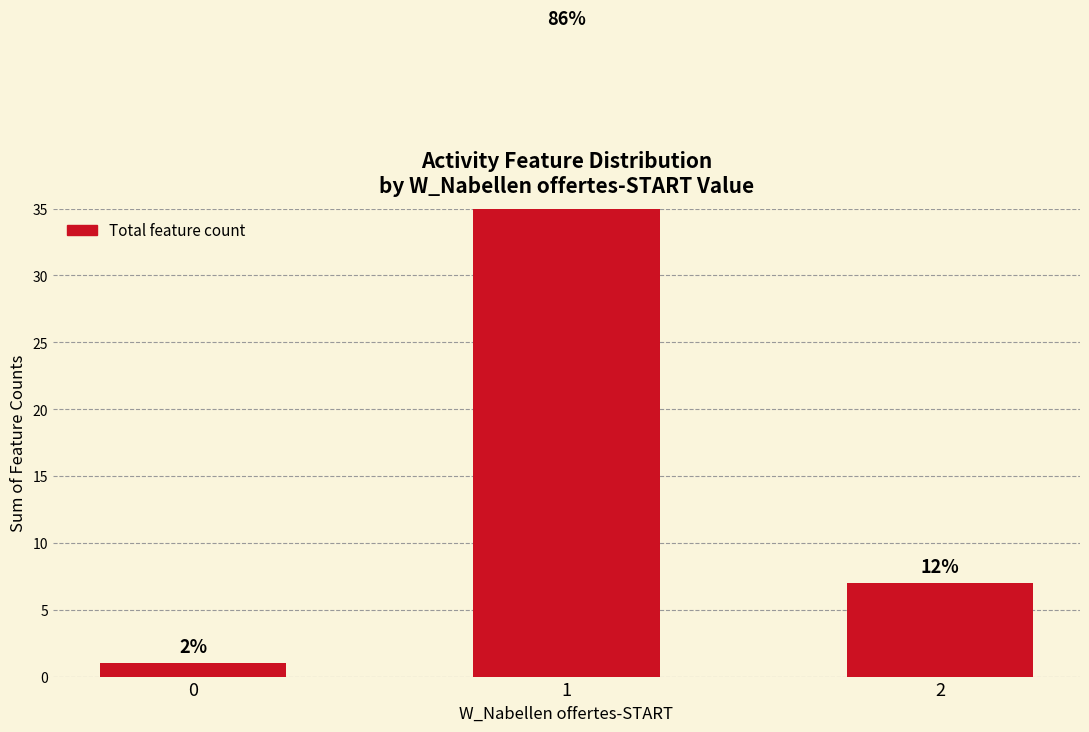

Where does the data first go above 7?

1